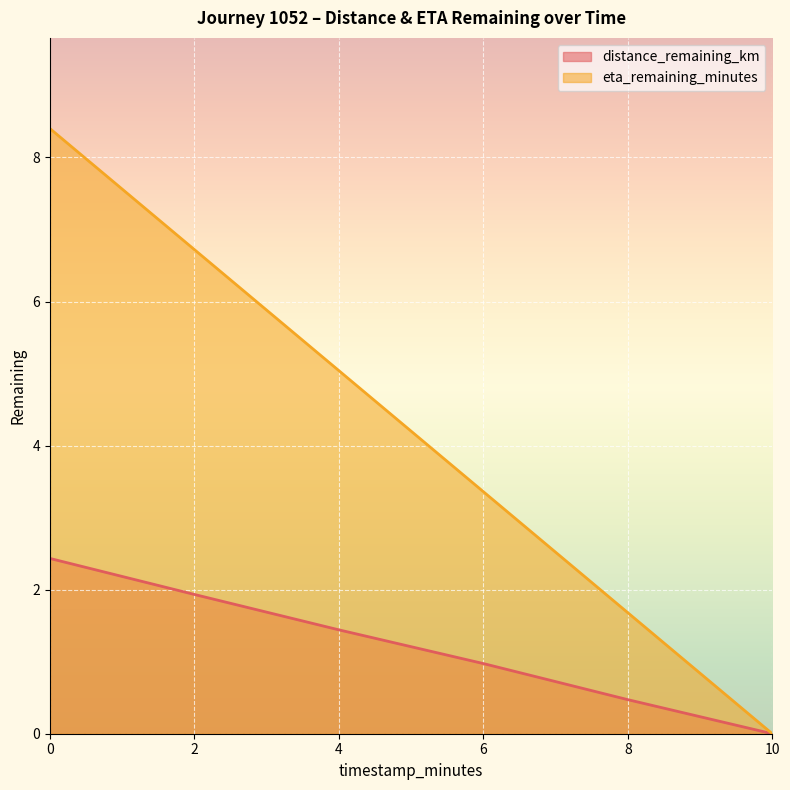

What is the sum of the eta_remaining_minutes values at 0 and 2?

15.1